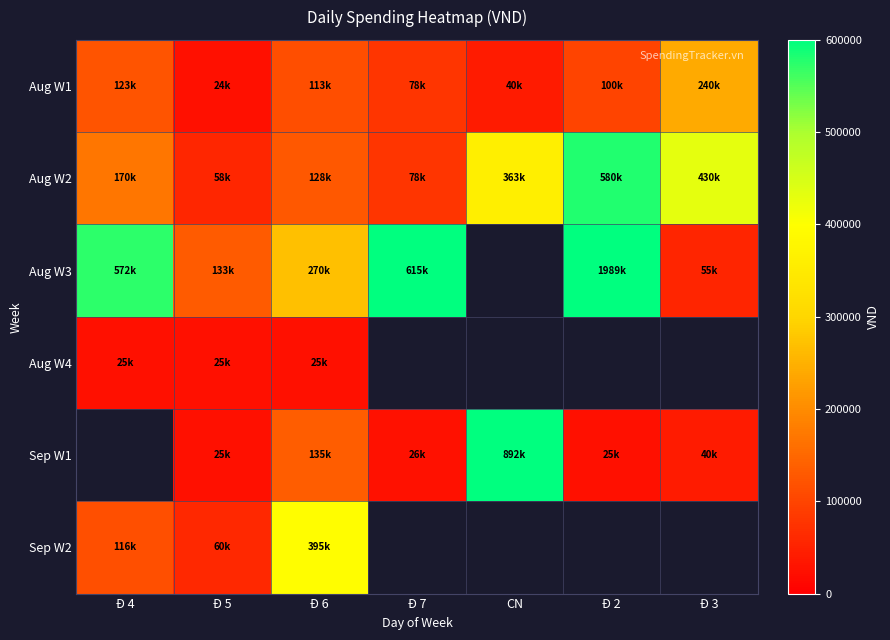

Which category has the highest value in the Aug W3 series?

Đ 2